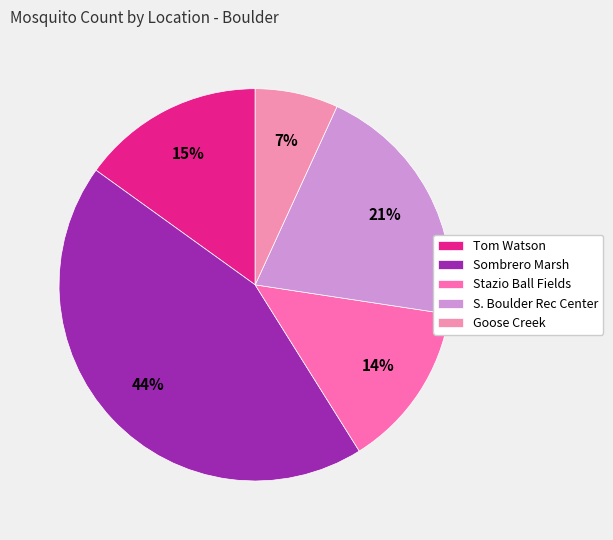

How many slices are in this pie chart?

5